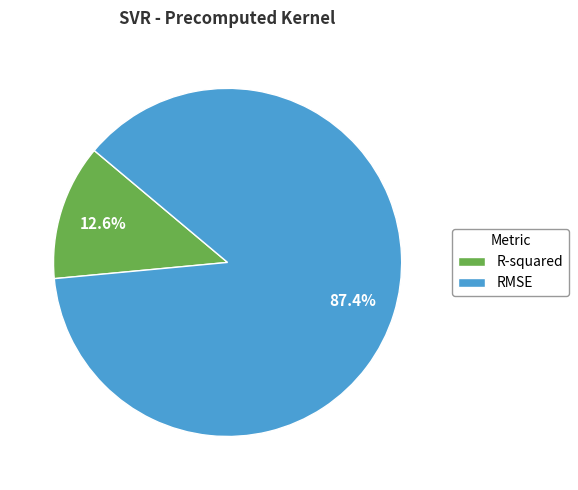

The RMSE slice represents 87% of the pie. True or false?

True